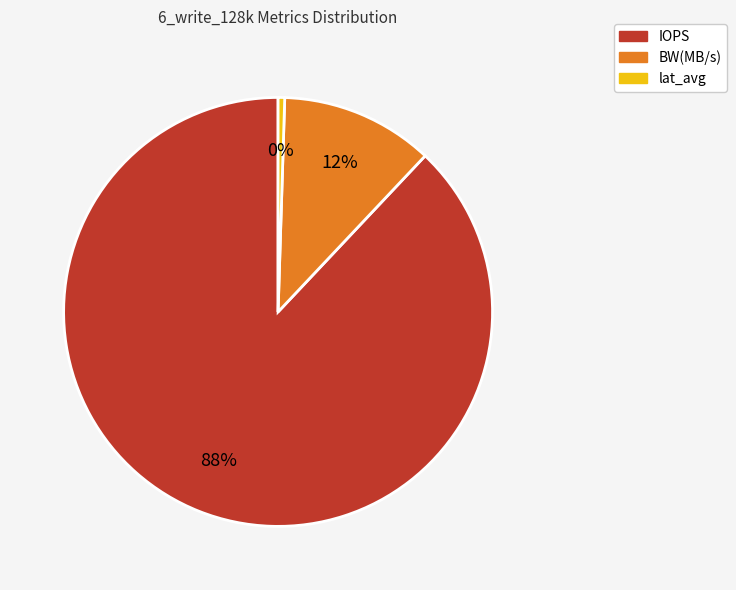

Approximately how many times larger is the value at BW(MB/s) compared to IOPS?

0.1